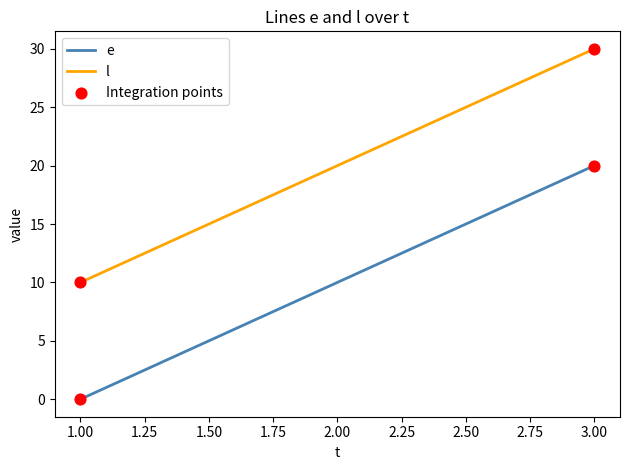

Which series has the largest total across all categories?

l